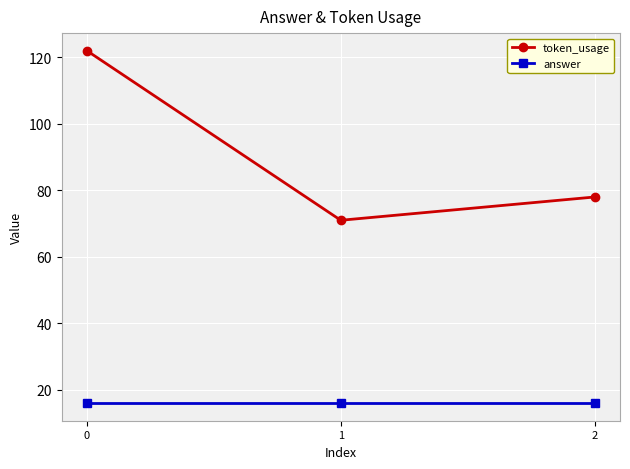

How many data points does each series have?

3